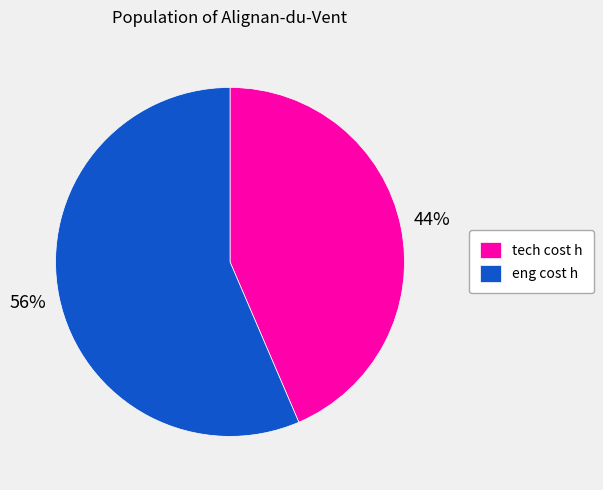

To the nearest percent, what percentage of the pie is tech cost h?

44%